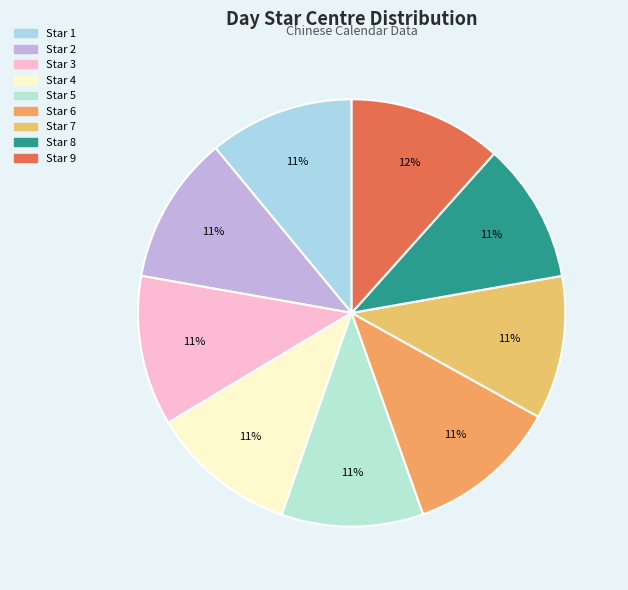

Is there any slice that represents more than half of the pie?

No